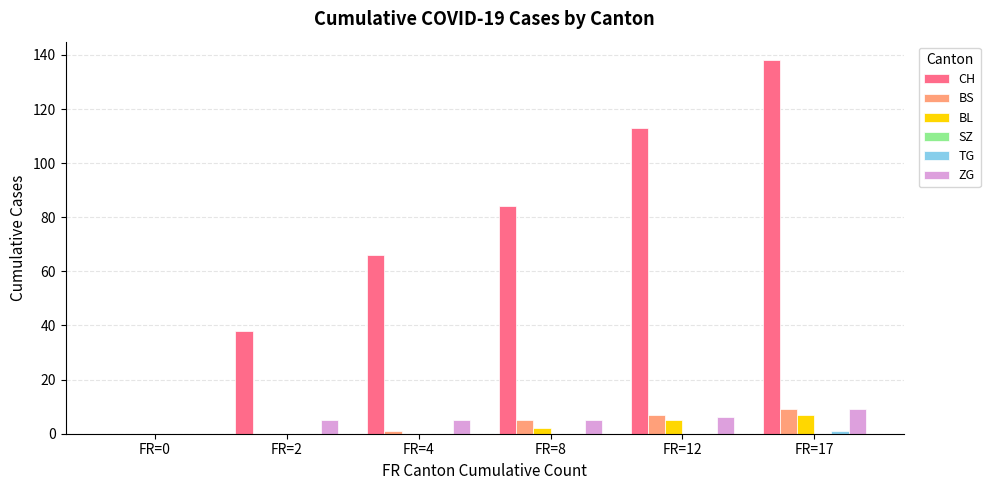

True or false: BS has a value of 9 at FR=17.

True